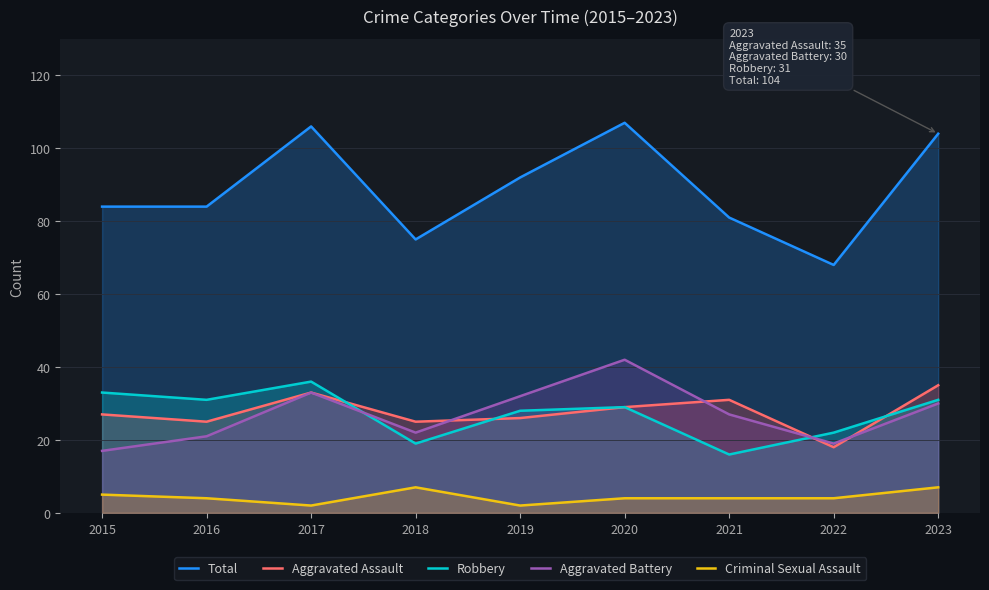

Where does the Aggravated Battery series first go above 27?

2017